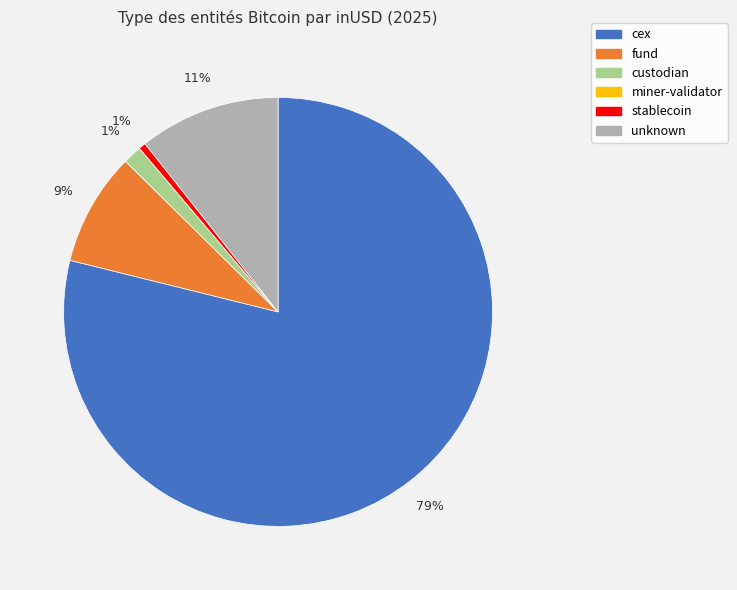

Is there any slice that represents more than half of the pie?

Yes